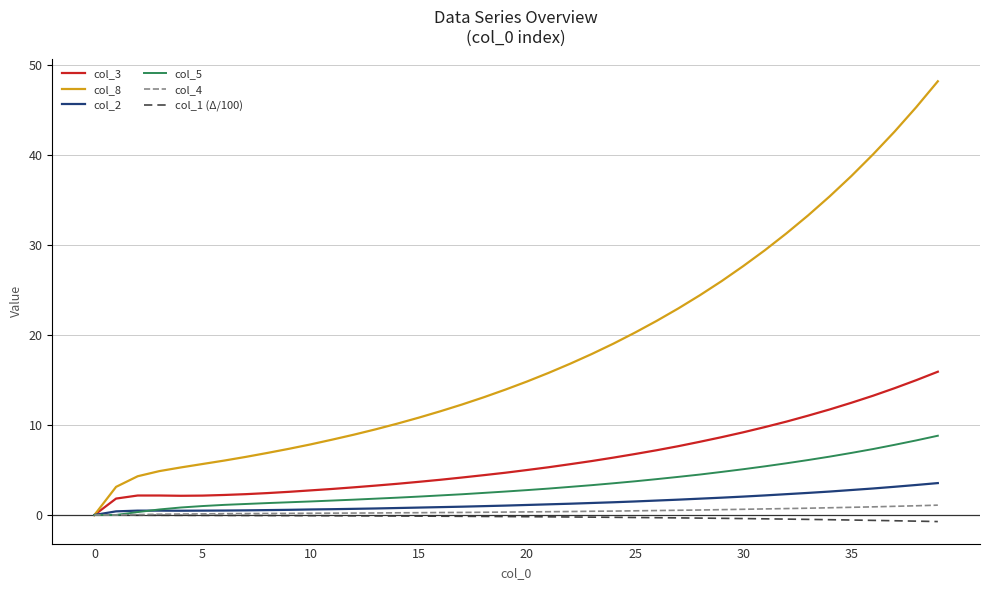

What is the highest value of the col_2 series?

3.5